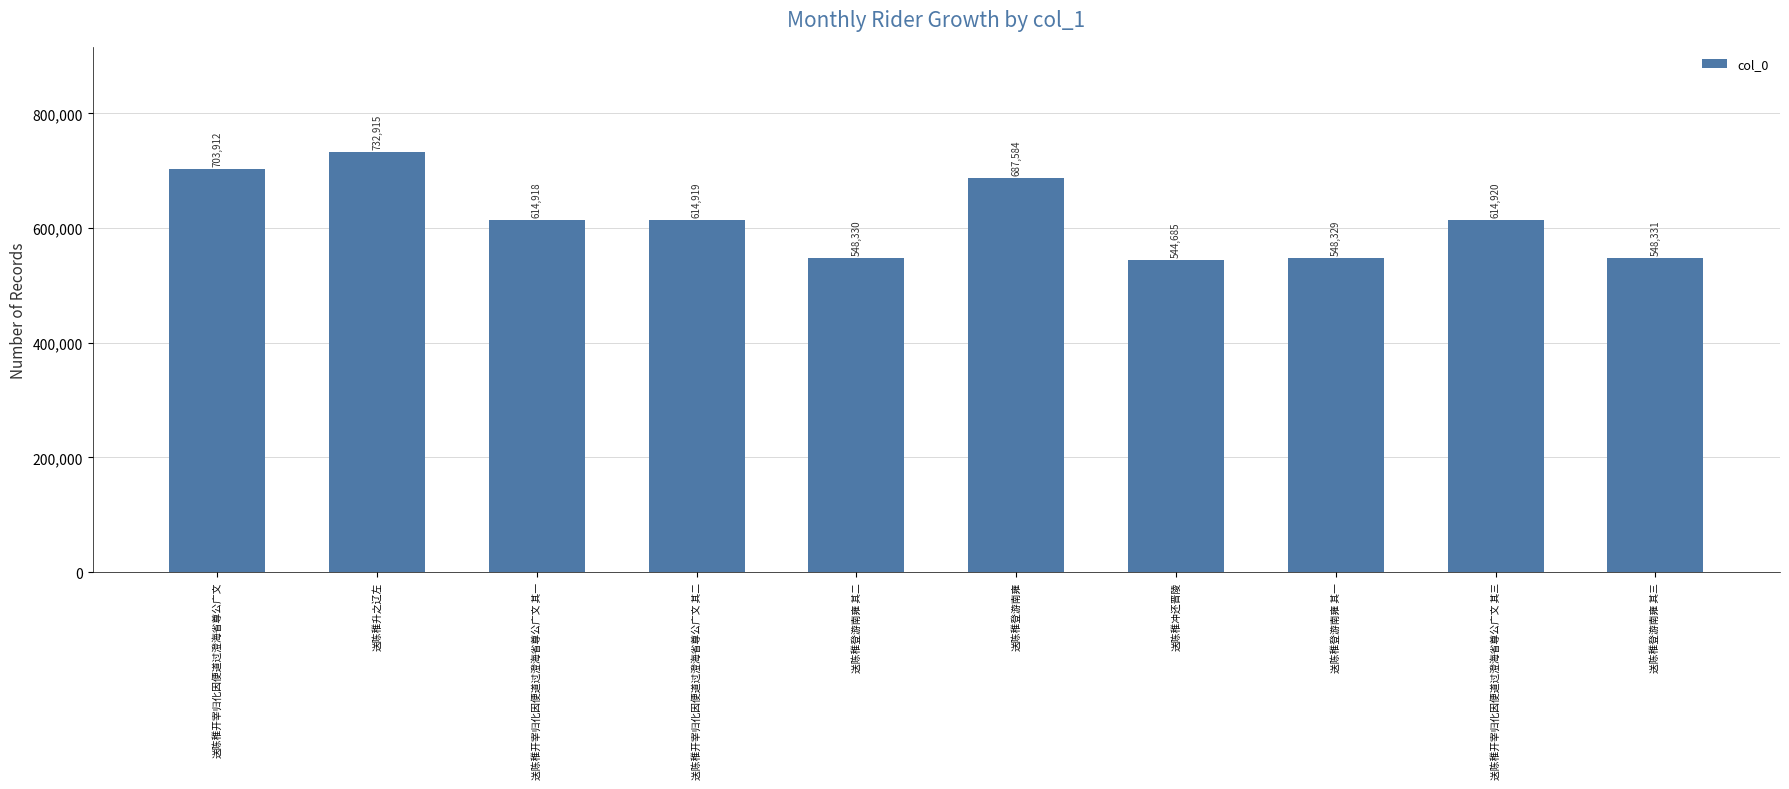

The chart shows a value of 218947 at 送陈稚登游南雍 其二. True or false?

False